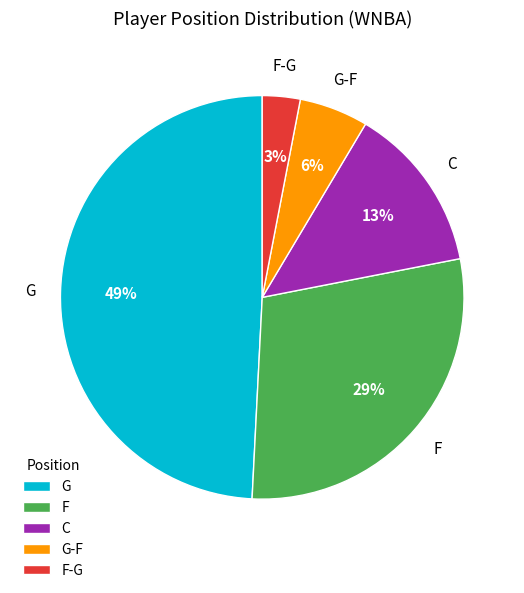

The C slice represents 21% of the pie. True or false?

False